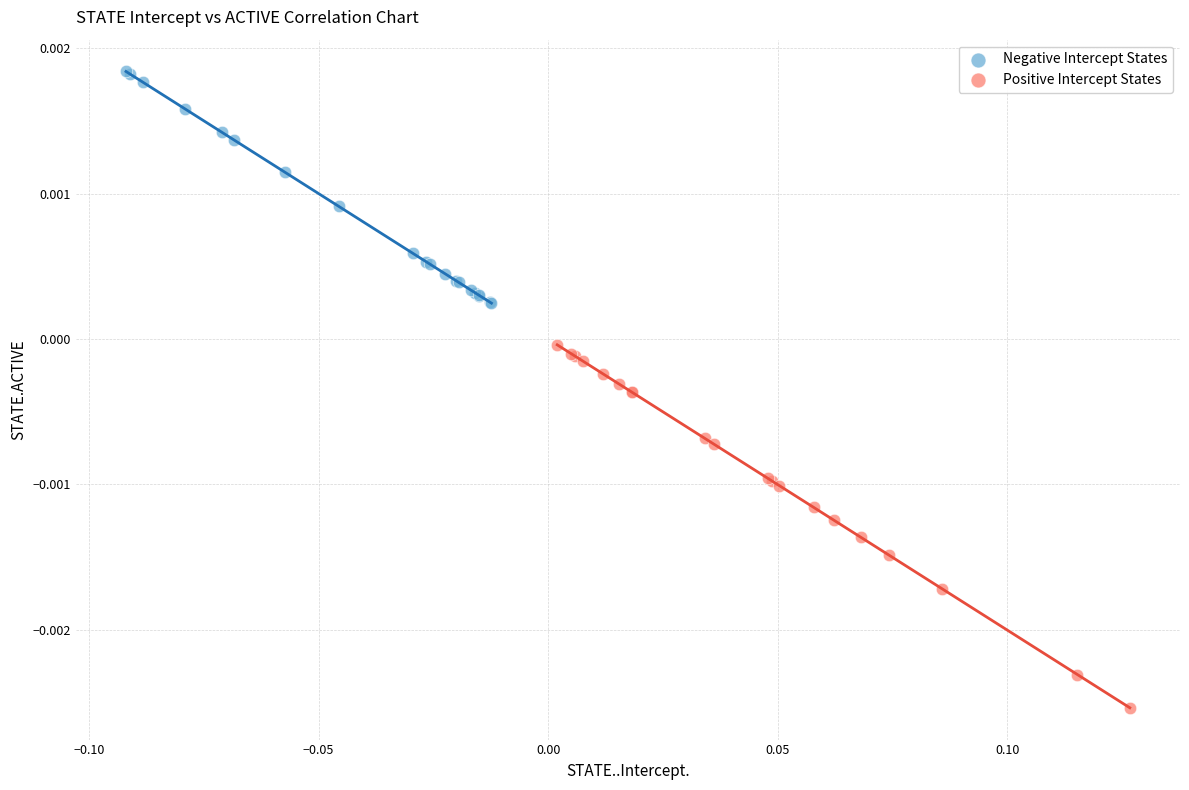

Which series contains the highest Y value?

Negative Intercept States